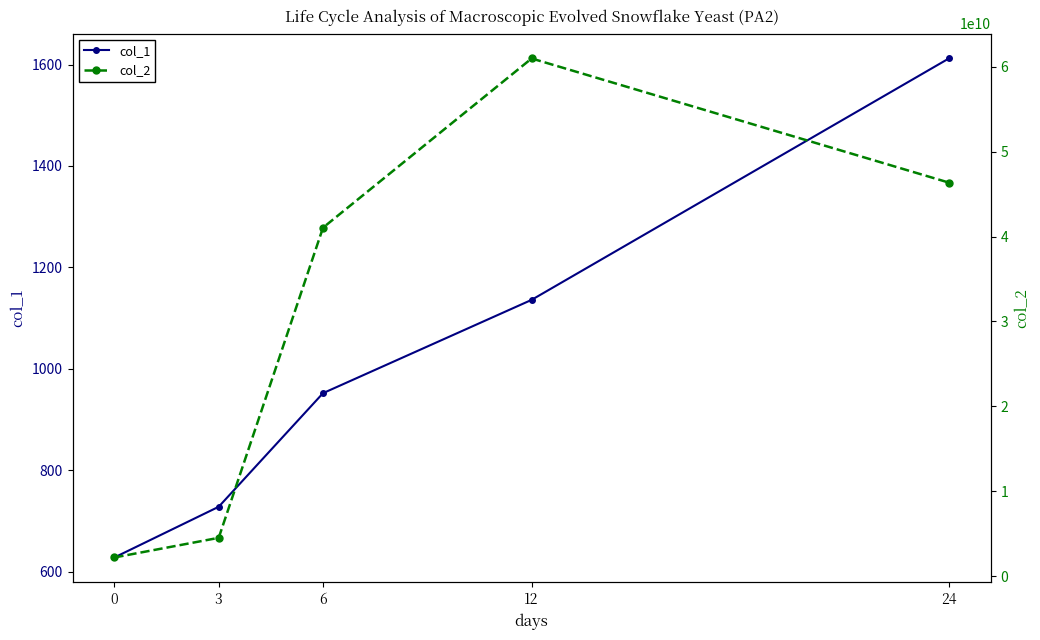

What is the value of the col_1 point at the 4th from the left?

1136